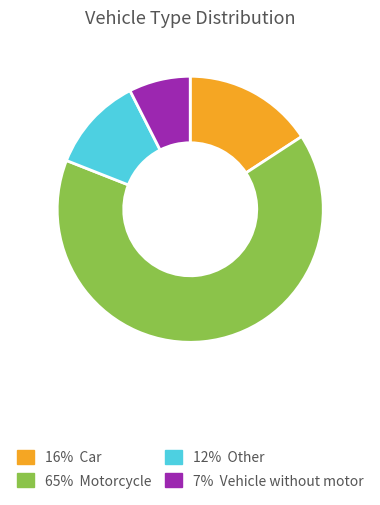

Is there a majority slice in this chart?

Yes